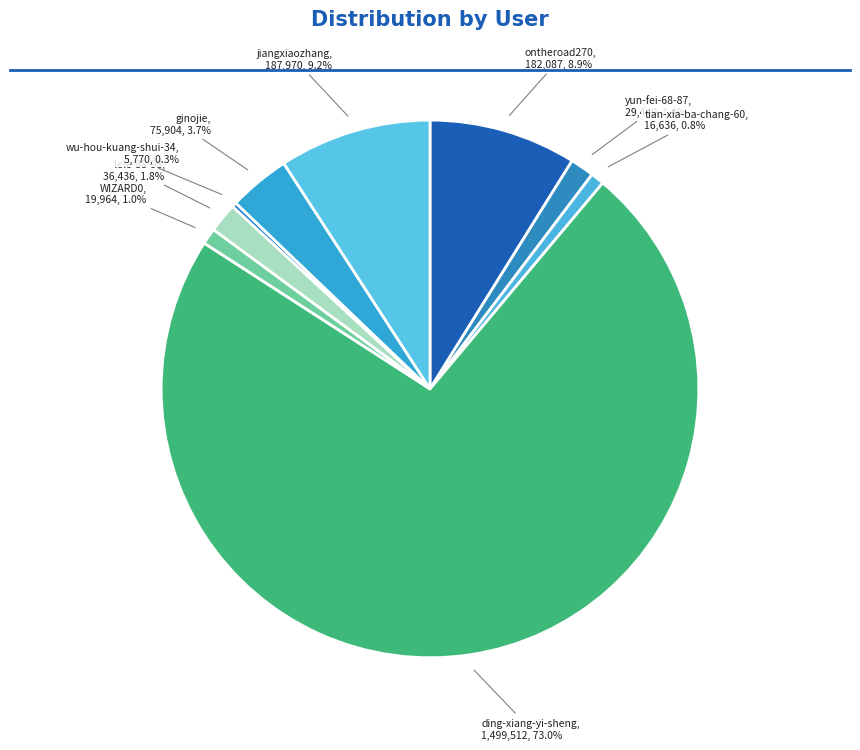

Count the number of slices in the pie.

9